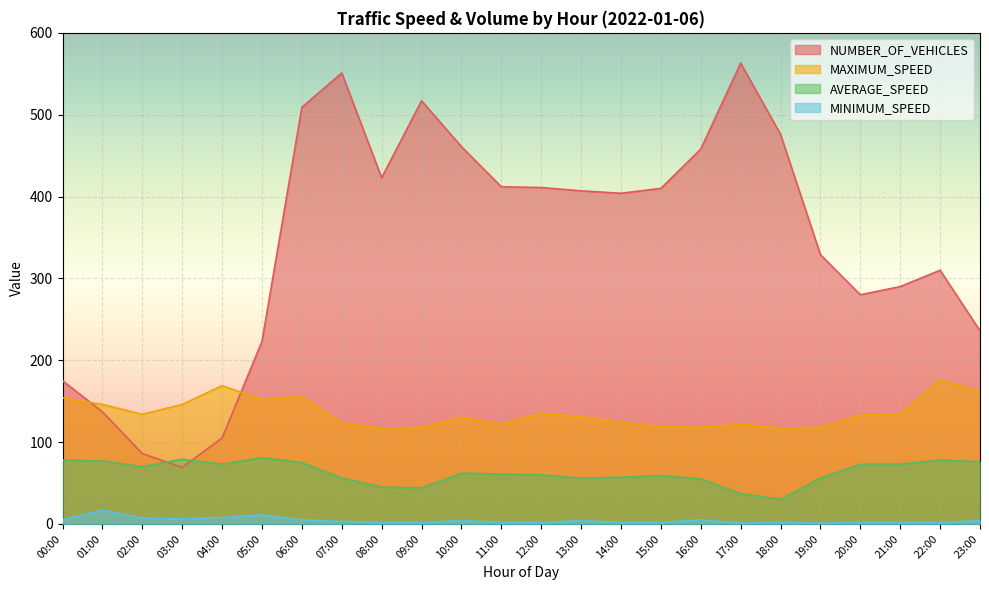

What is the maximum value for MAXIMUM_SPEED?

176